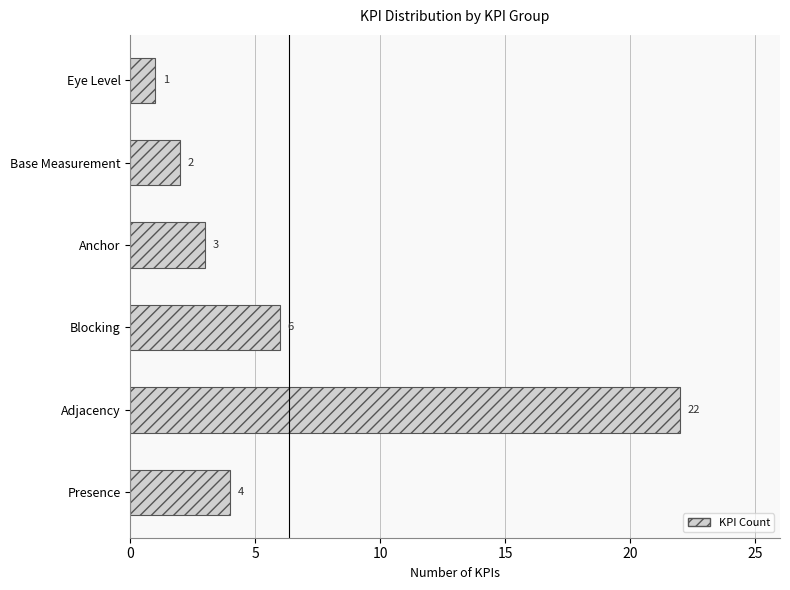

List the labels in order of value, smallest first.

Eye Level, Base Measurement, Anchor, Presence, Blocking, Adjacency